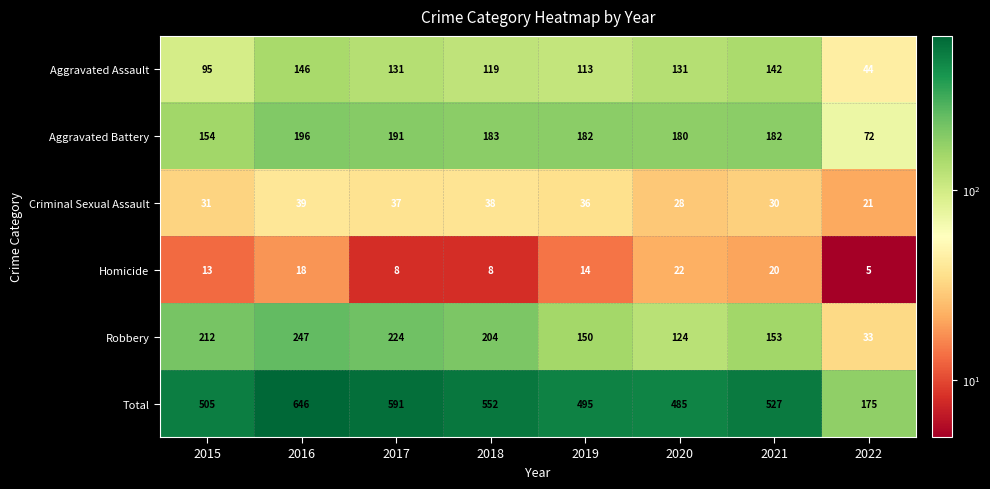

What is the greatest value displayed?

646